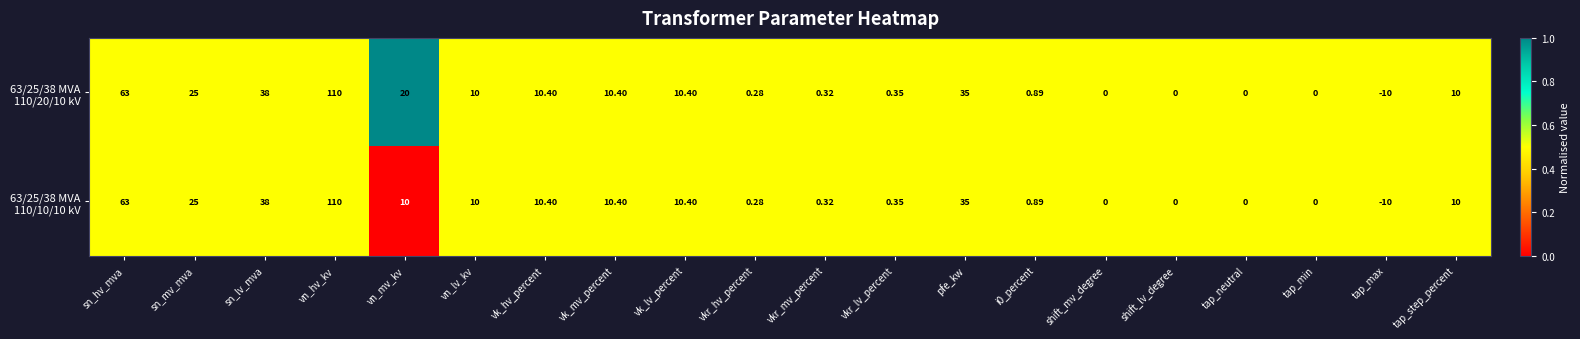

Which category has the highest value across all series?

vn_hv_kv